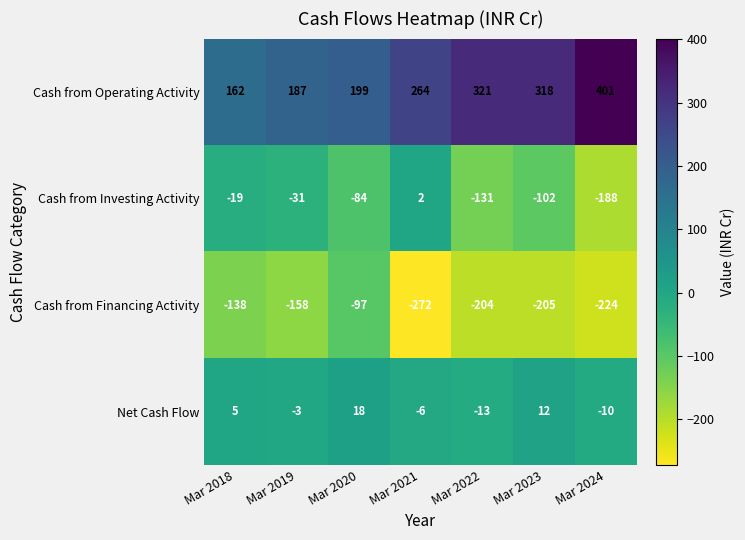

The value of Cash from Investing Activity at Mar 2019 is -31. True or false?

True